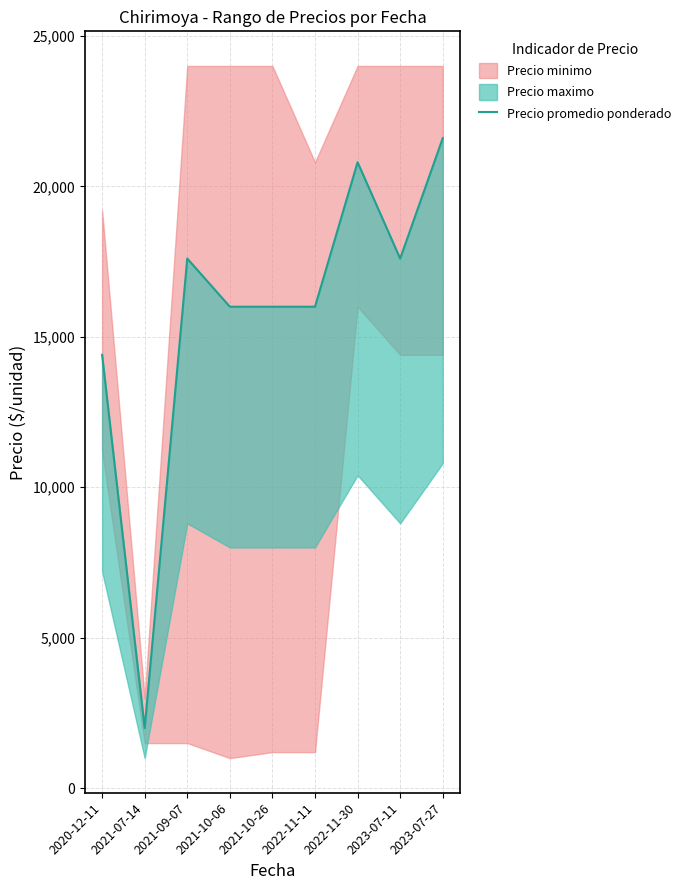

Is it true that the value at 2023-07-27 is 9241?

False